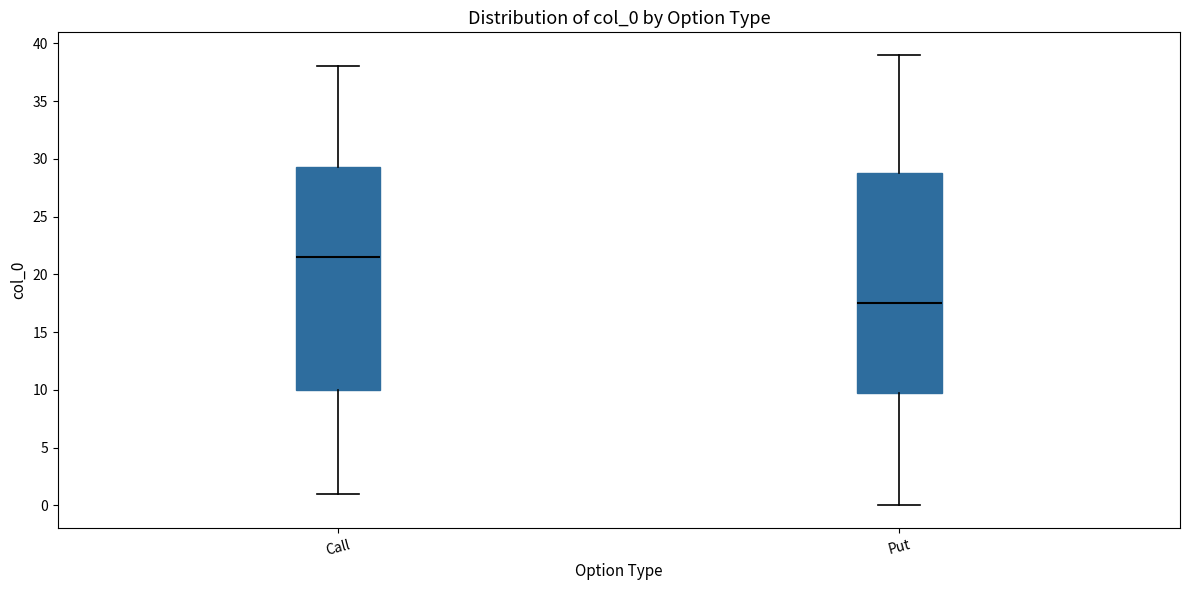

Reading left to right, transcribe this box plot: for each box, give where its median line is, the range the box spans, and where its two whiskers end, as read against the y-axis. The values are not printed on the chart, so give them approximately, as read against the axis.

Call: median 21.5, box 10.0 to 29.5, whiskers 1.0 to 38.0
Put: median 17.5, box 10.0 to 29.0, whiskers 0.0 to 39.0